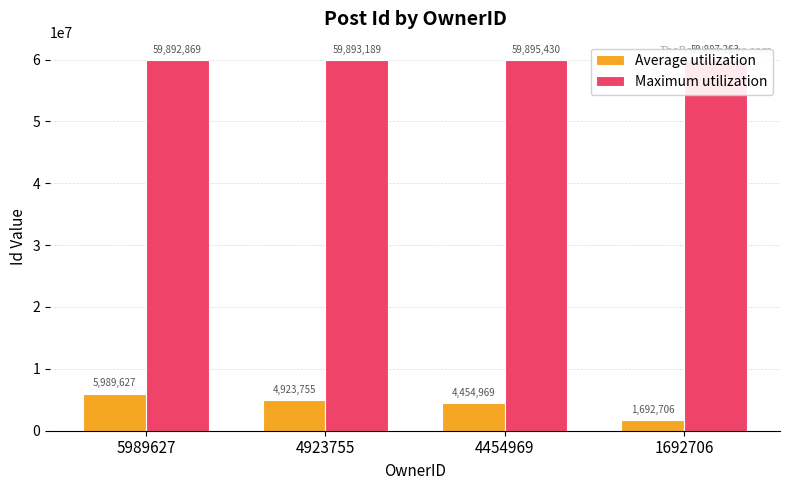

Count the number of data series in this chart.

2